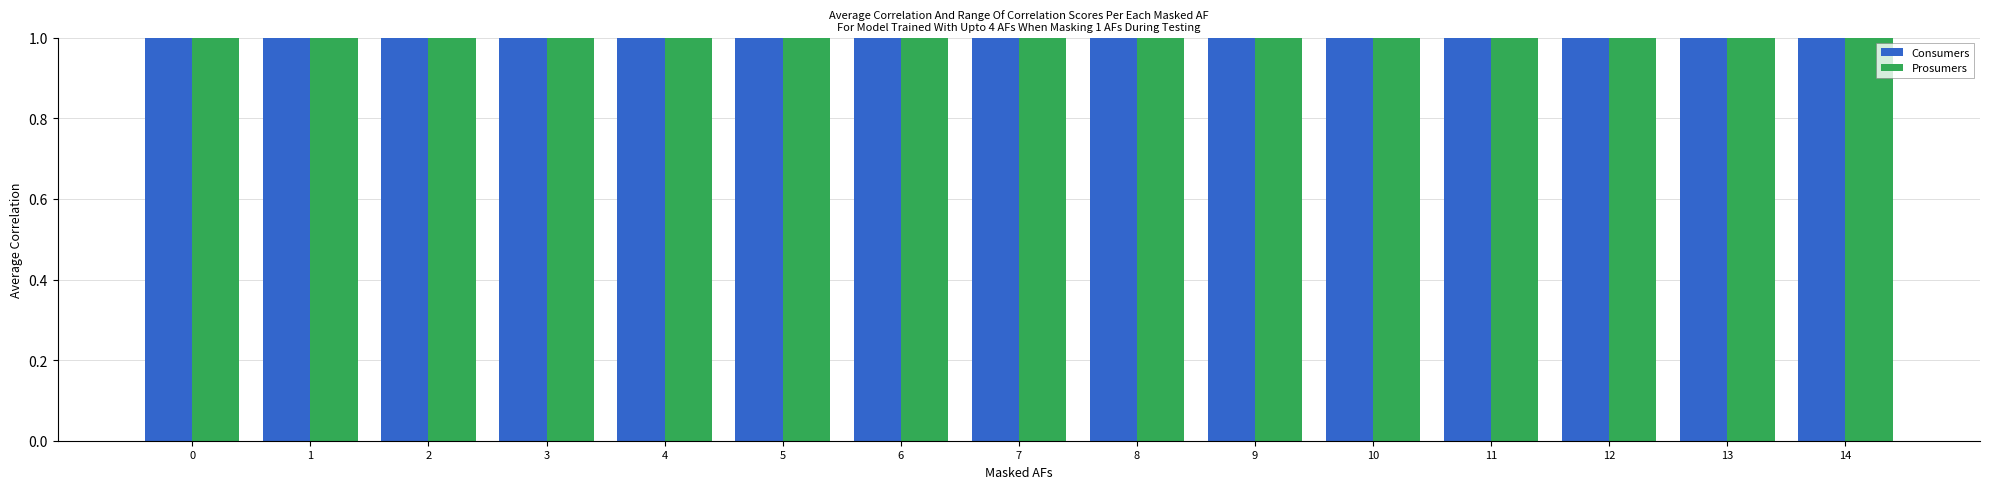

Rank the categories by Prosumers value from lowest to highest.

0, 1, 2, 3, 4, 5, 6, 7, 8, 9, 10, 11, 12, 13, 14